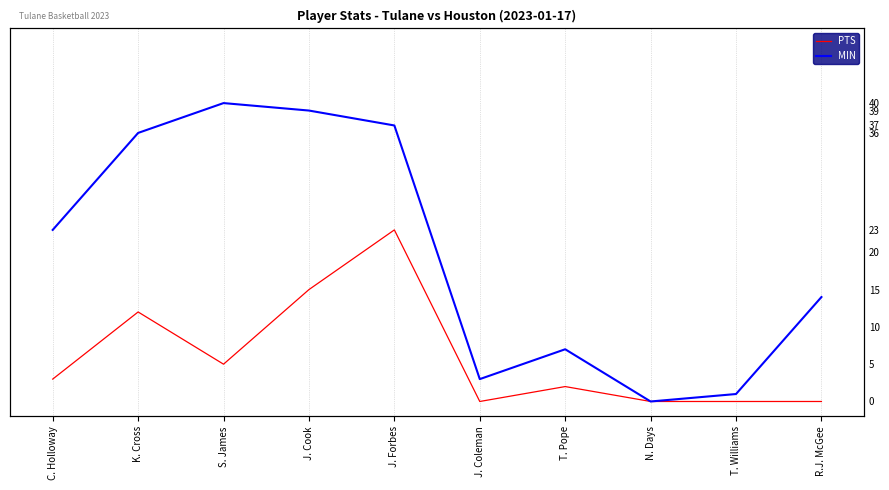

Where does the PTS series first go above 3?

K. Cross